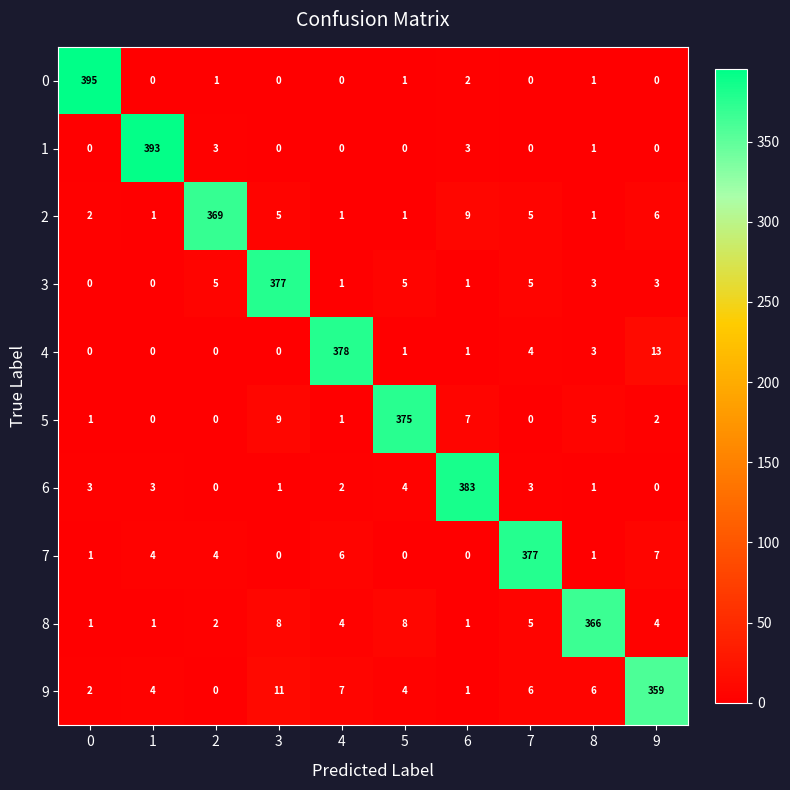

True or false: 0 has a value of 395 at 0.

True